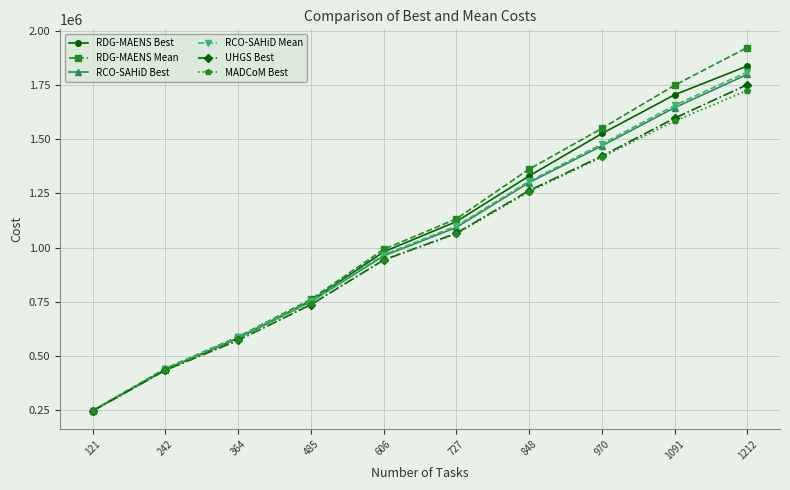

What are all the series names shown in the legend?

RDG-MAENS Best, RDG-MAENS Mean, RCO-SAHiD Best, RCO-SAHiD Mean, UHGS Best, MADCoM Best